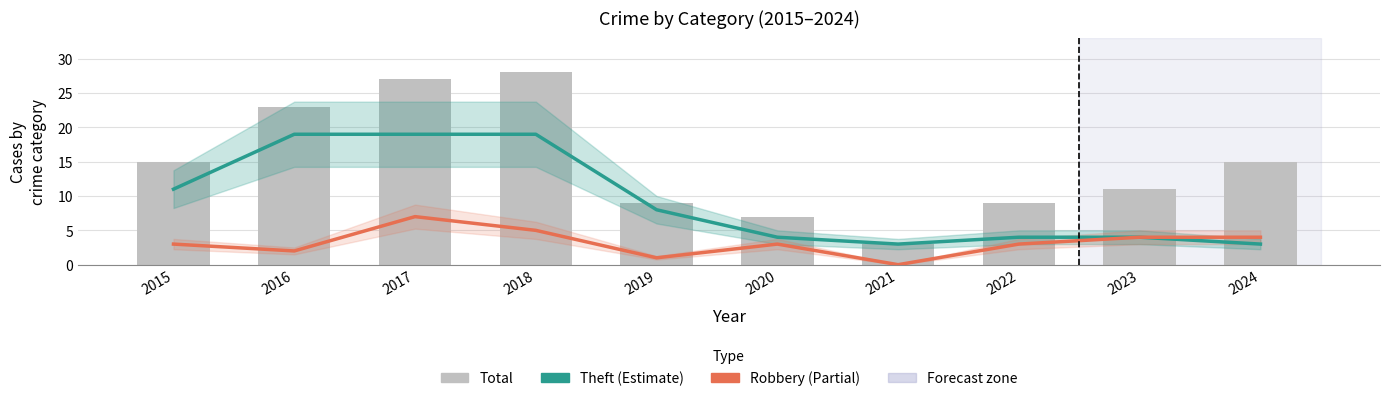

How many groups of bars are there?

10